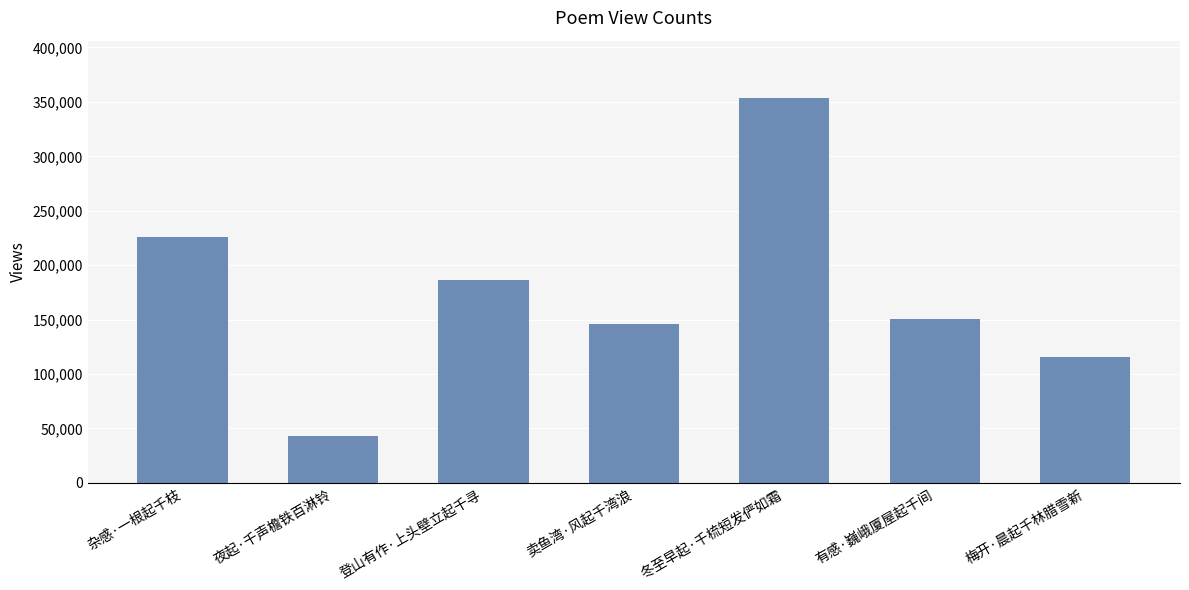

What is the greatest value displayed?

353257